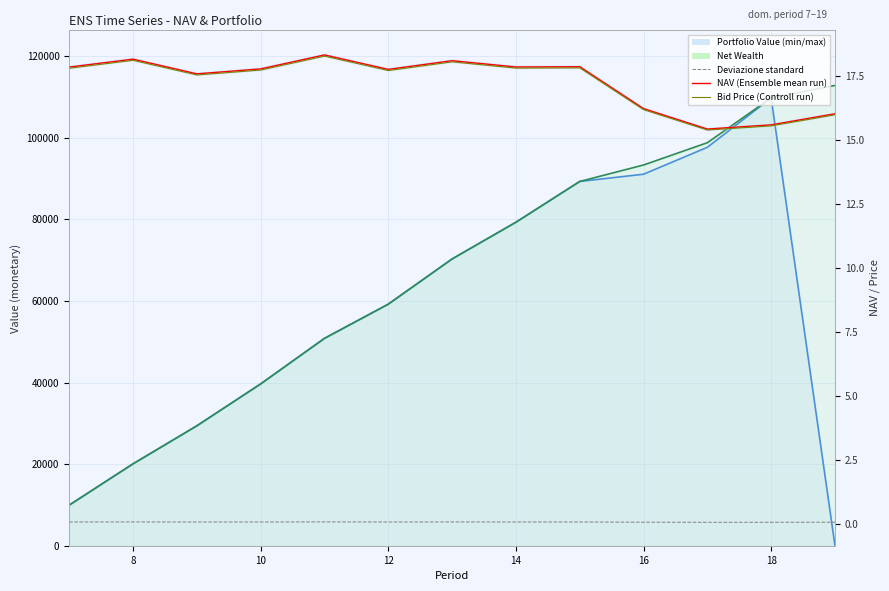

What is the difference between the highest and lowest values at 18?

18.0